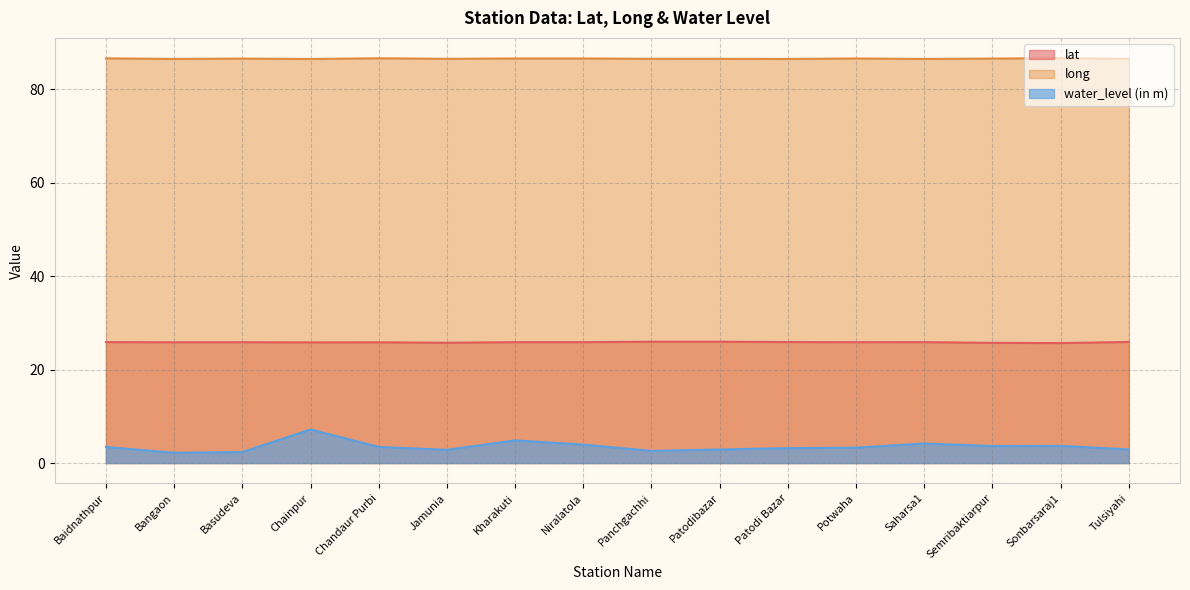

What are all the series names shown in the legend?

lat, long, water_level (in m)